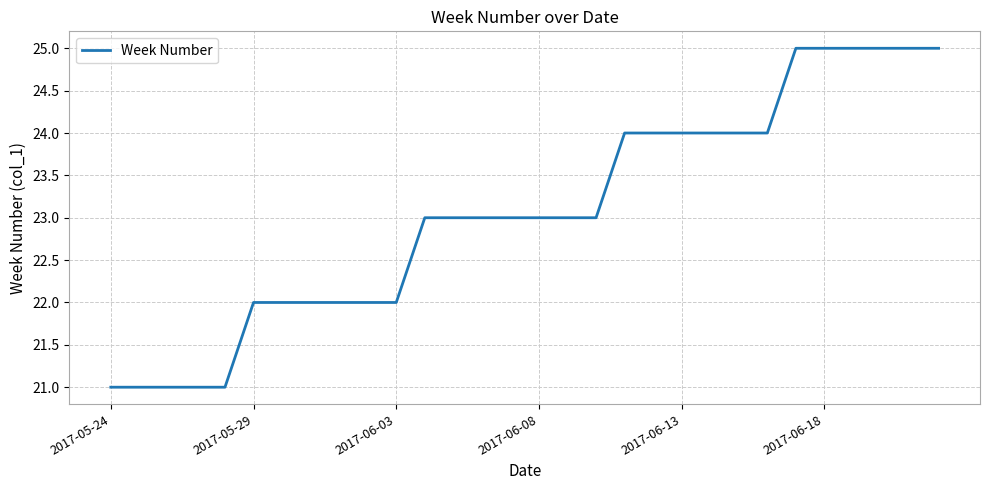

Count the number of data series in this chart.

1